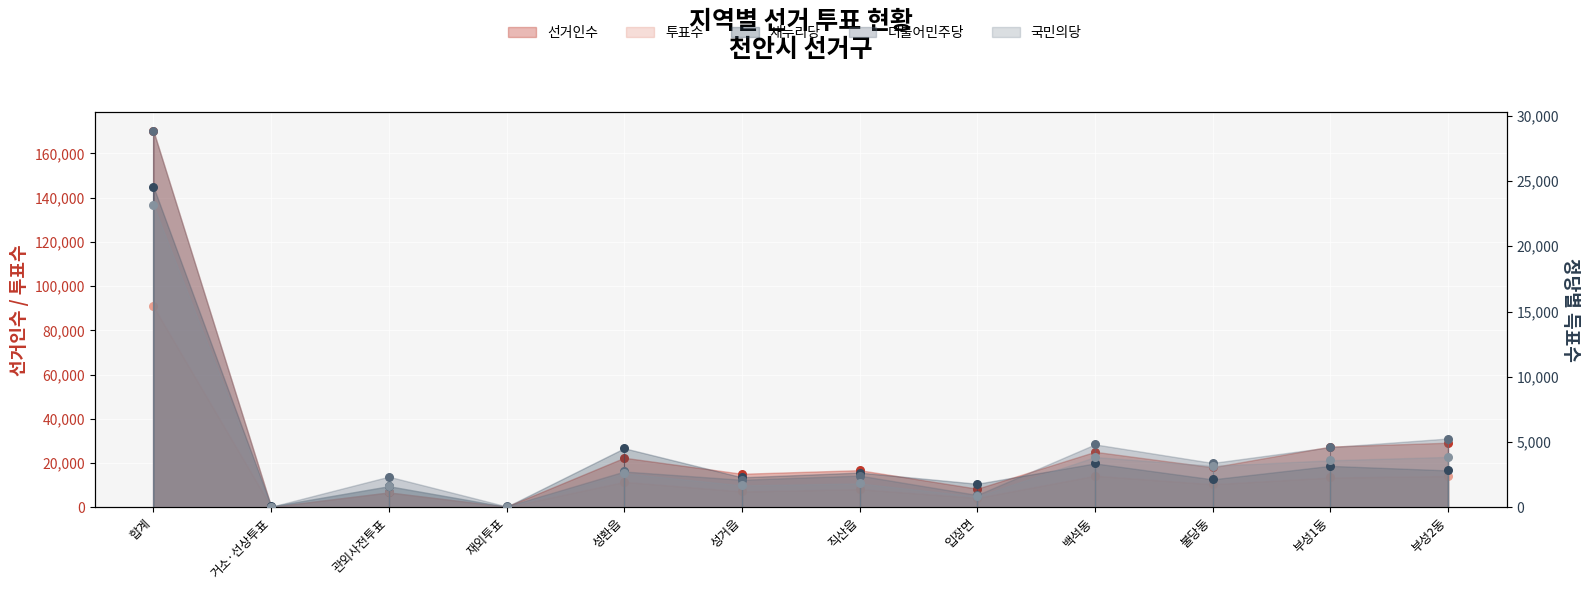

At which category is the sum across all series the highest?

합계